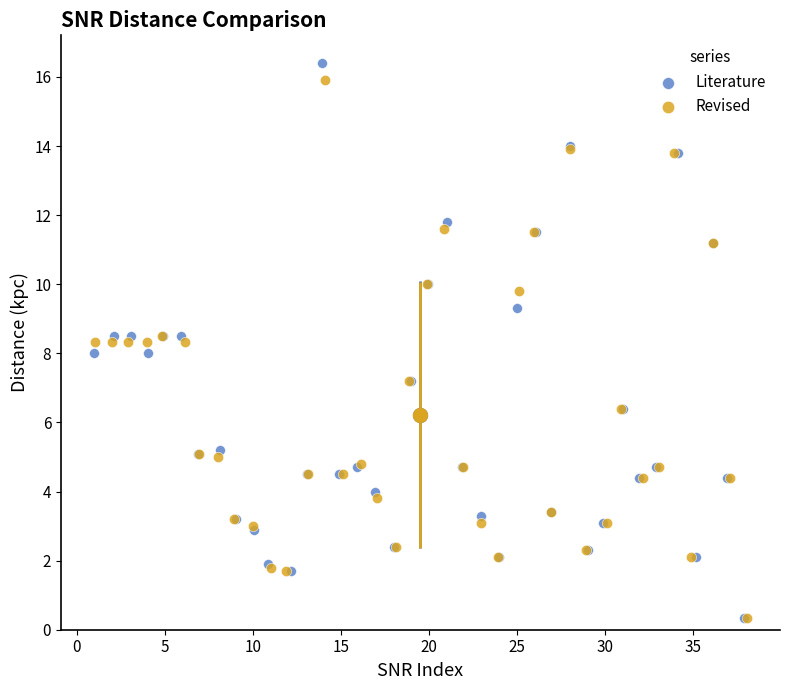

Which series has the widest spread of Y values?

Literature